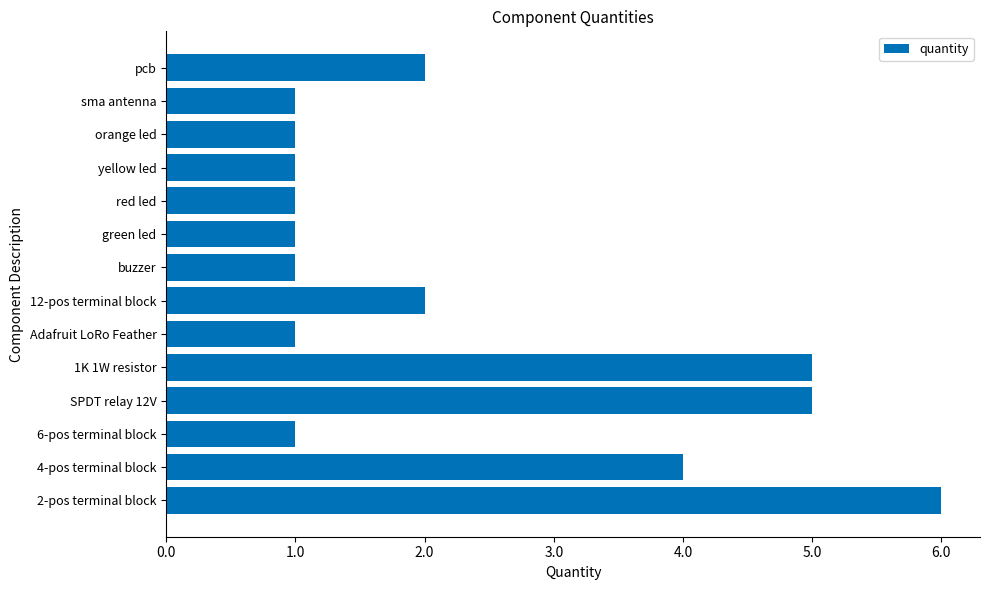

What is the maximum value shown in the chart?

6